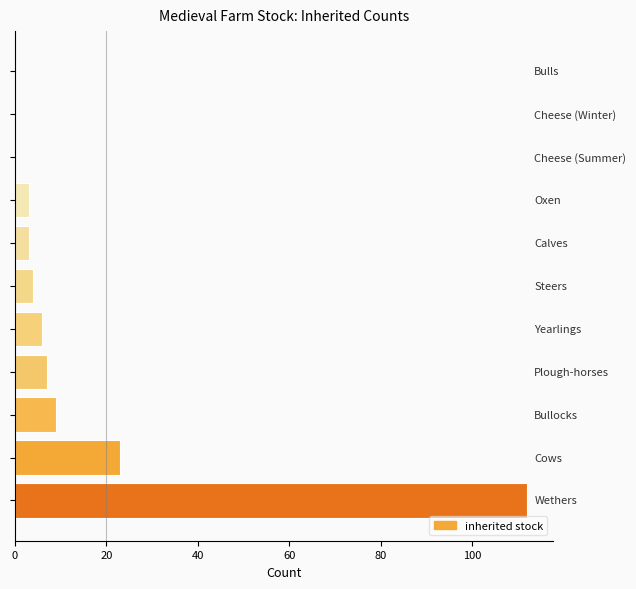

What is the greatest value displayed?

112